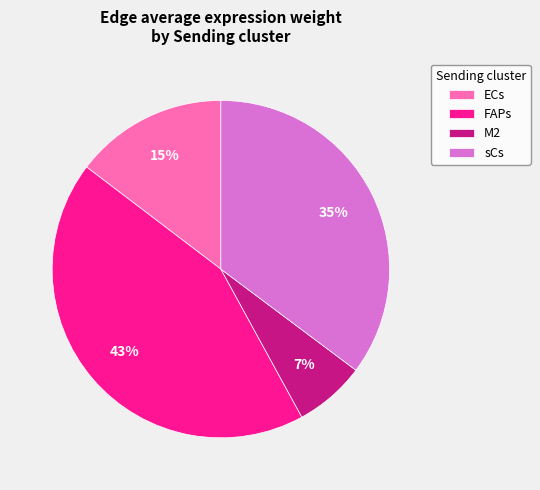

True or false: FAPs accounts for 43% of the total.

True